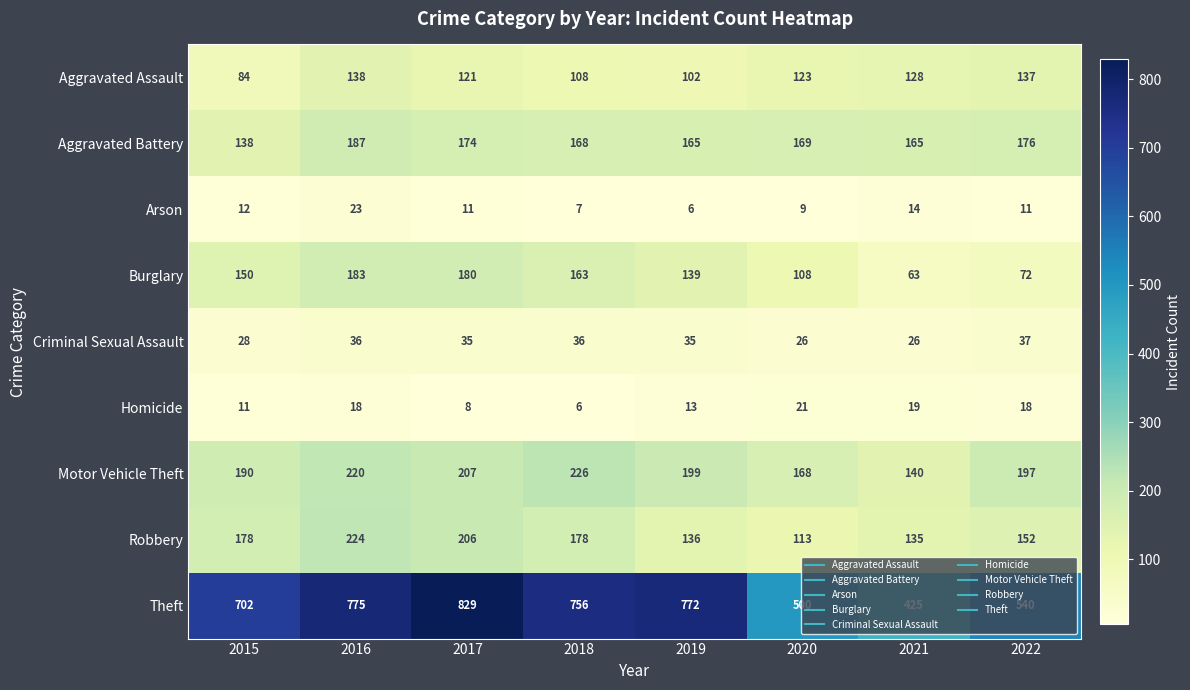

What value does the Robbery series have at 2016, to the nearest 50?

200